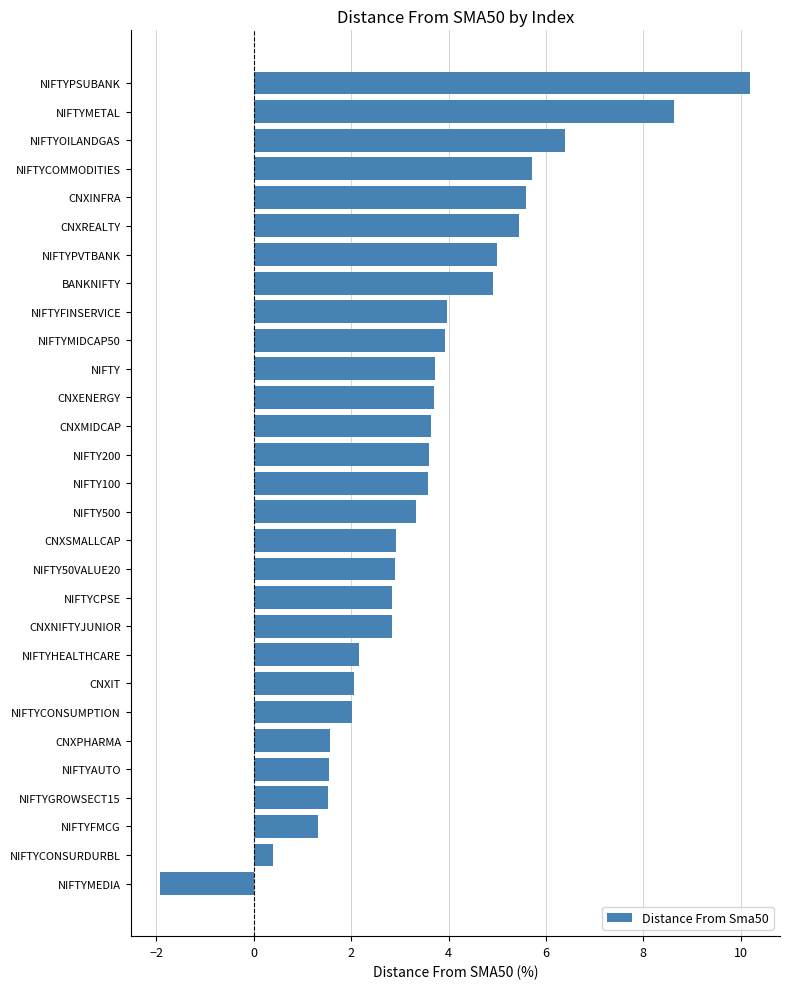

True or false: the data shows 2.6 at NIFTYCONSUMPTION.

False